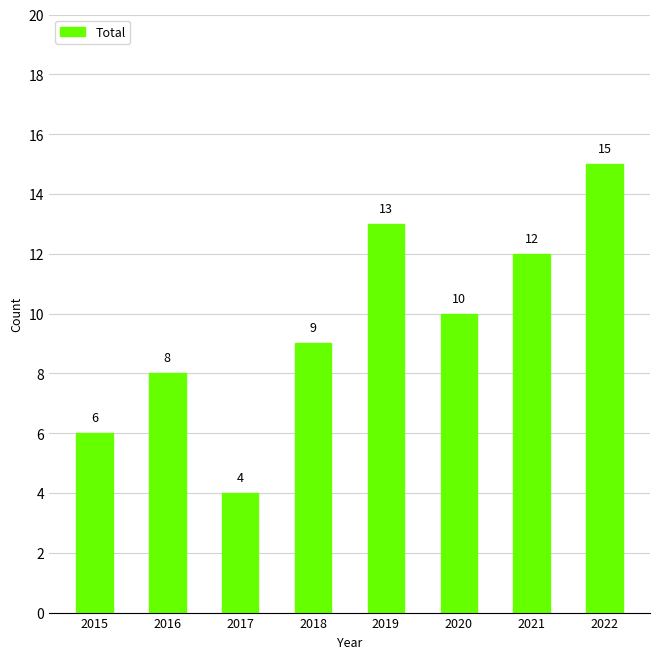

Which label corresponds to the smallest value in the chart?

2017